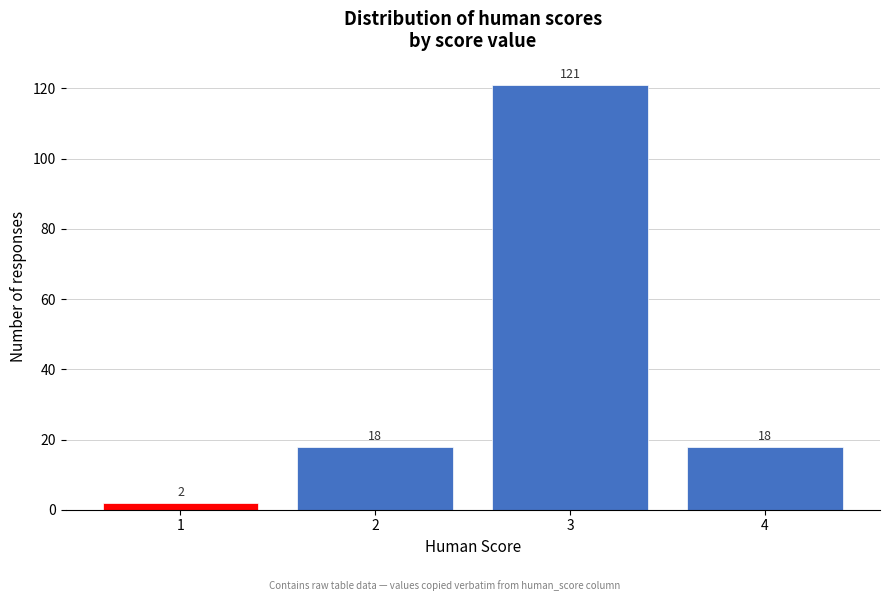

Reading right to left, what are all the values shown in this chart?

18	121	18	2